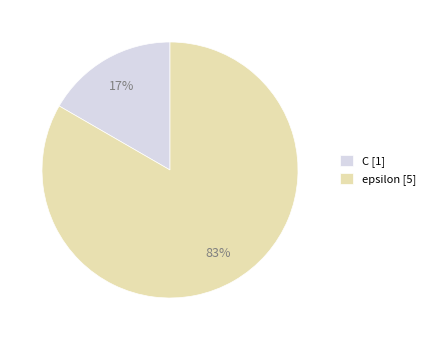

Which category has the biggest portion of the pie?

epsilon